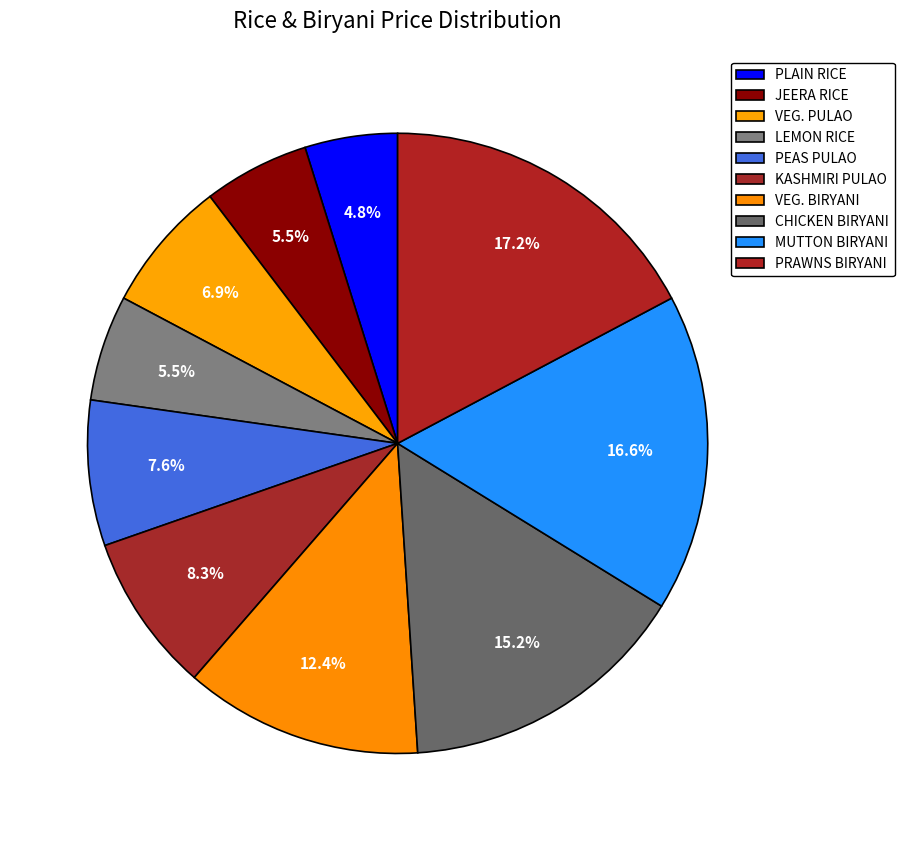

Rank the categories by value from lowest to highest.

PLAIN RICE, JEERA RICE, LEMON RICE, VEG. PULAO, PEAS PULAO, KASHMIRI PULAO, VEG. BIRYANI, CHICKEN BIRYANI, MUTTON BIRYANI, PRAWNS BIRYANI